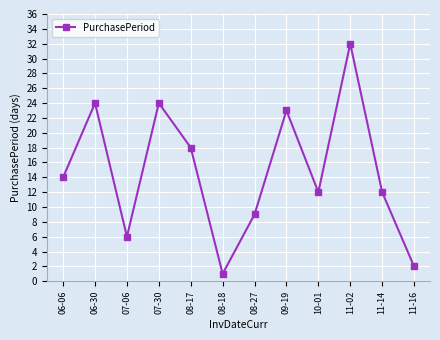

What is the sum of all values?

177